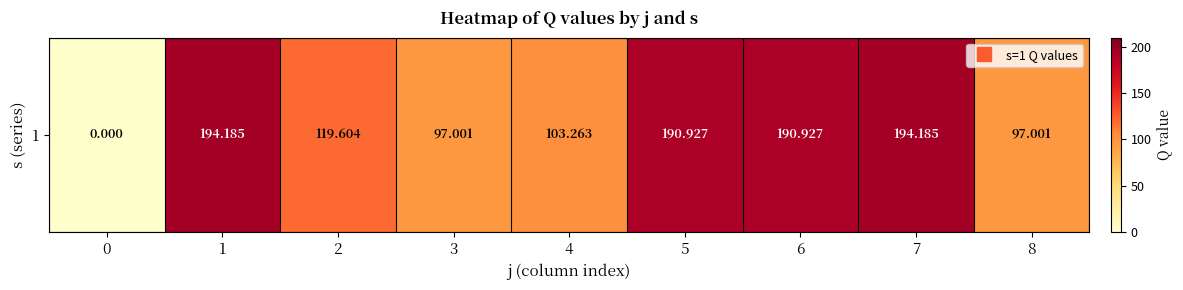

List the labels in order of value, smallest first.

0, 3, 8, 4, 2, 5, 6, 1, 7